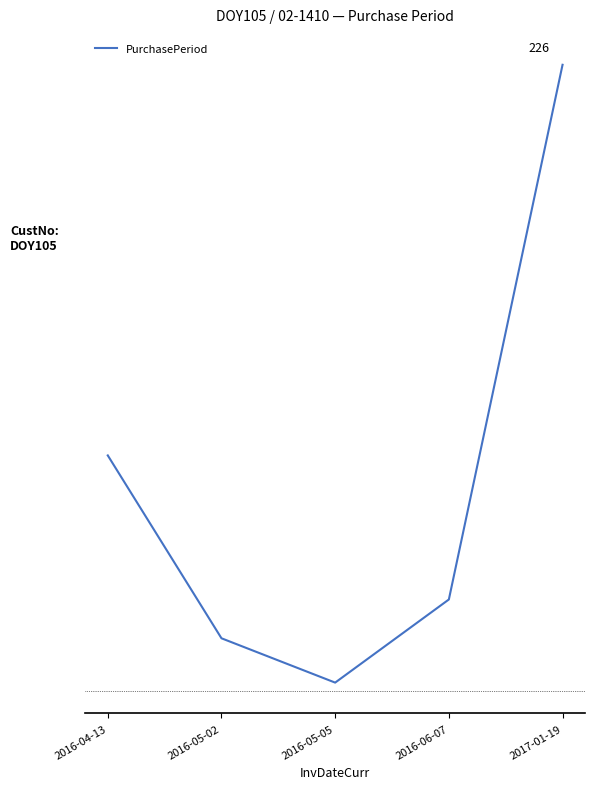

Where is the first local minimum?

2016-05-05